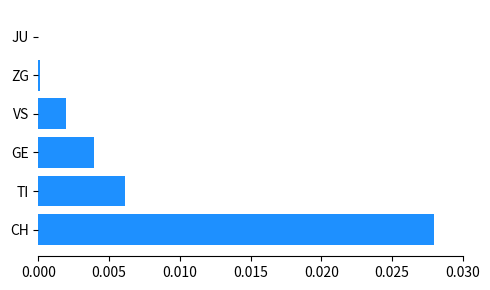

Is it true that the value at VS is 0.0?

True